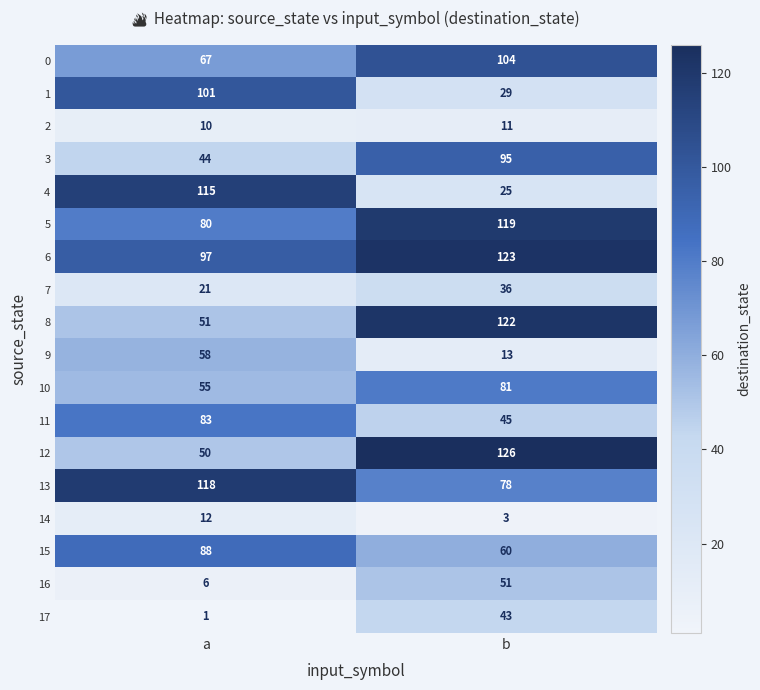

Which label corresponds to the largest value in the chart?

b